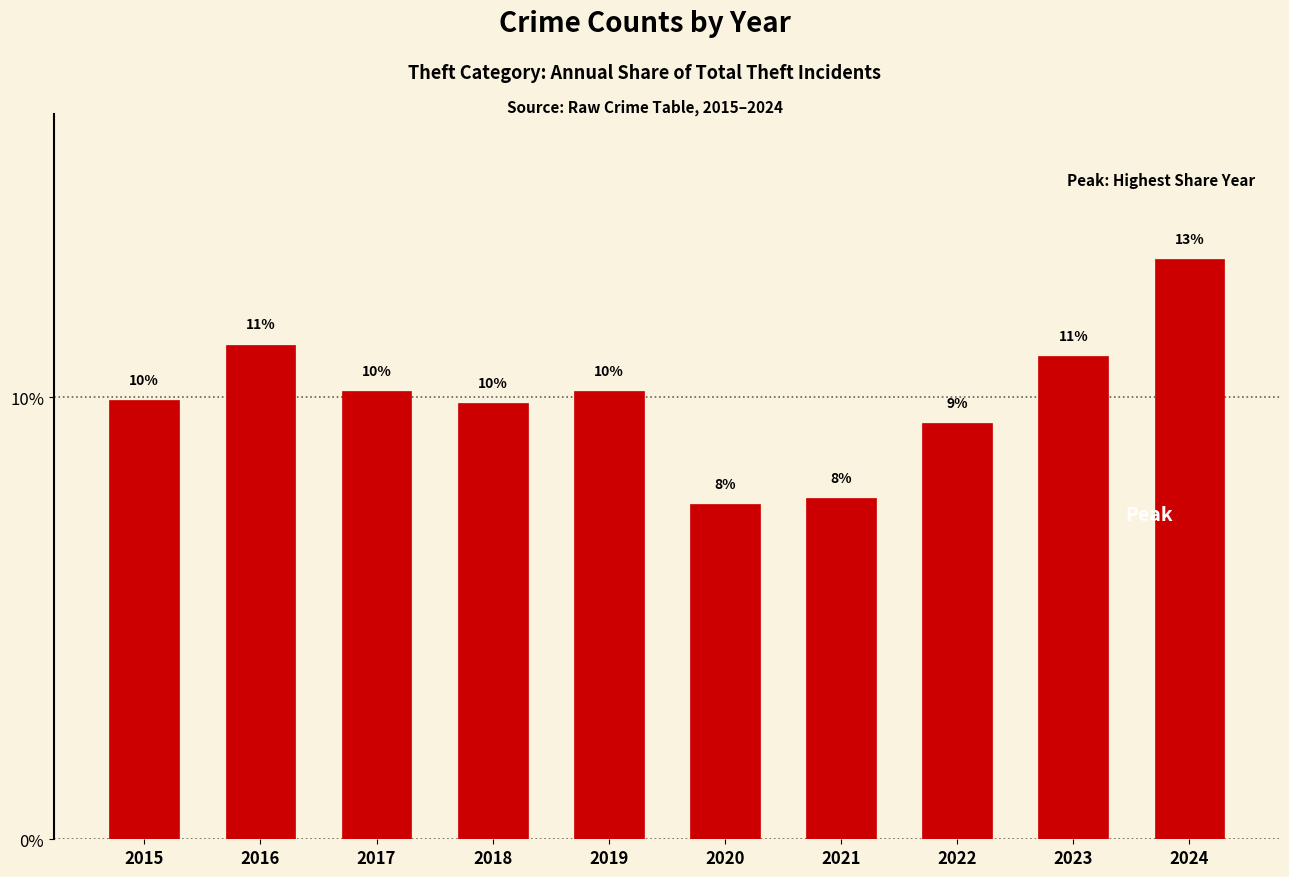

At which label does the data first exceed 10?

2016